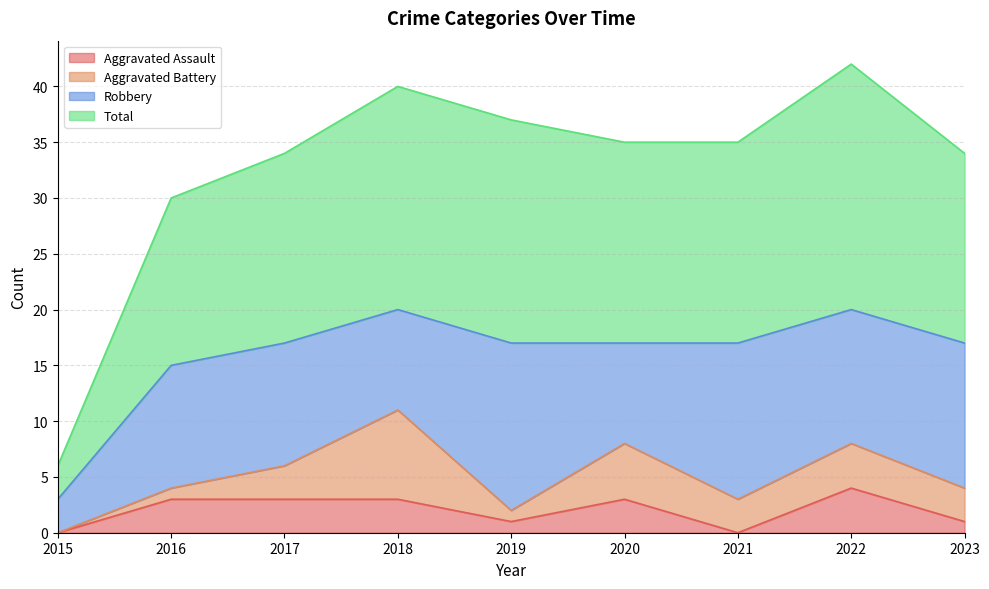

Which series has the largest range (max minus min)?

Total